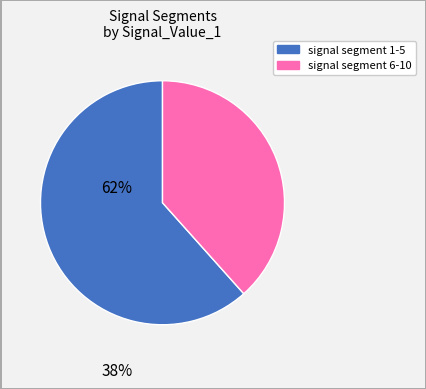

Is there any slice that represents more than half of the pie?

Yes